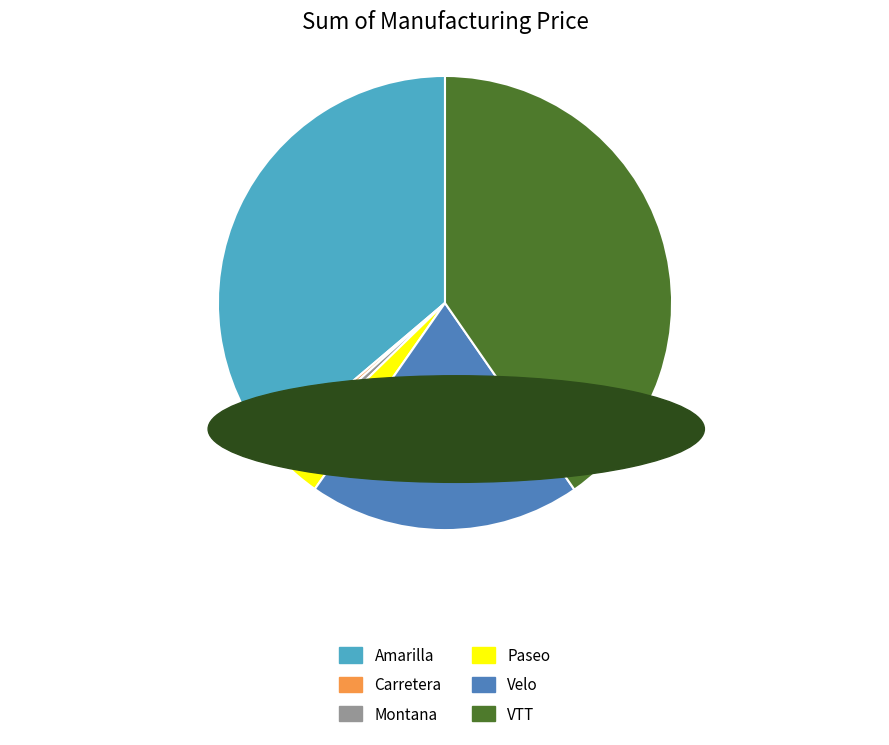

The Paseo slice represents 16% of the pie. True or false?

False